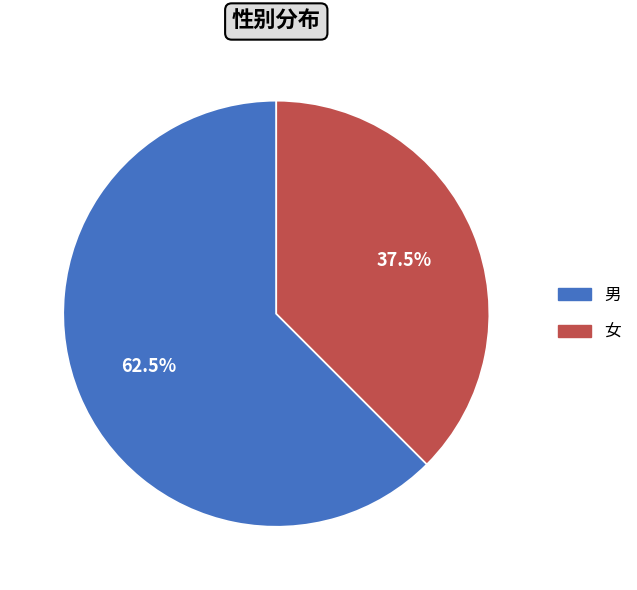

How much of the chart is everything except 女?

62.5%